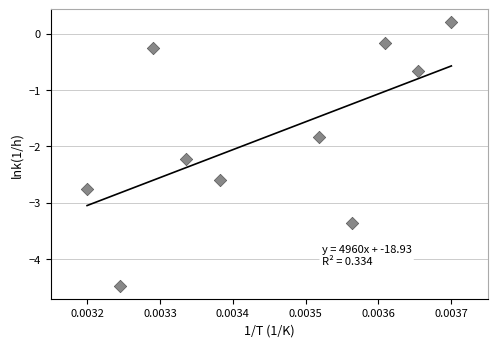

What Y value in the scatter plot is closest to -2?

-1.8